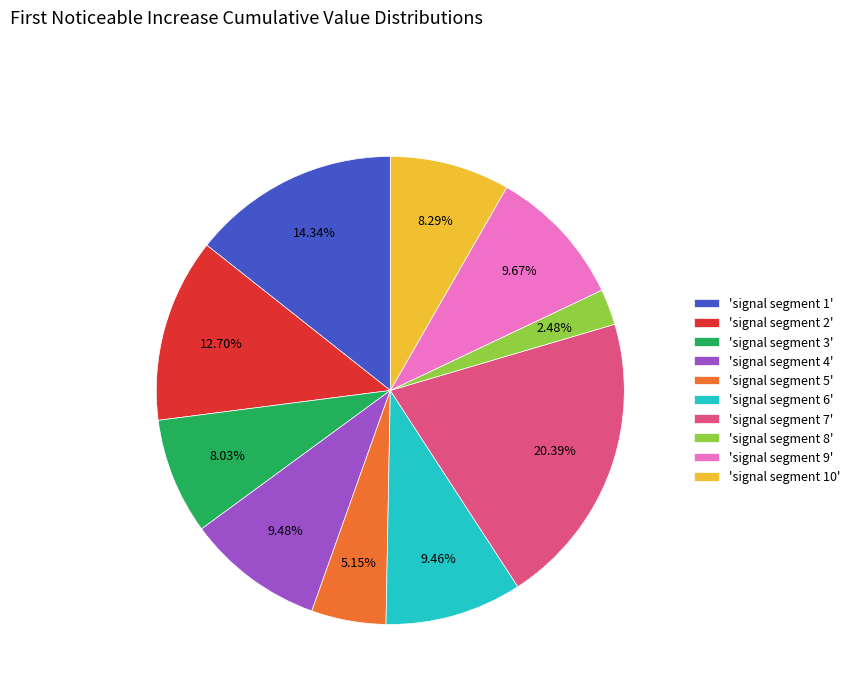

Combined, do 'signal segment 3' and 'signal segment 9' account for over 50%?

No